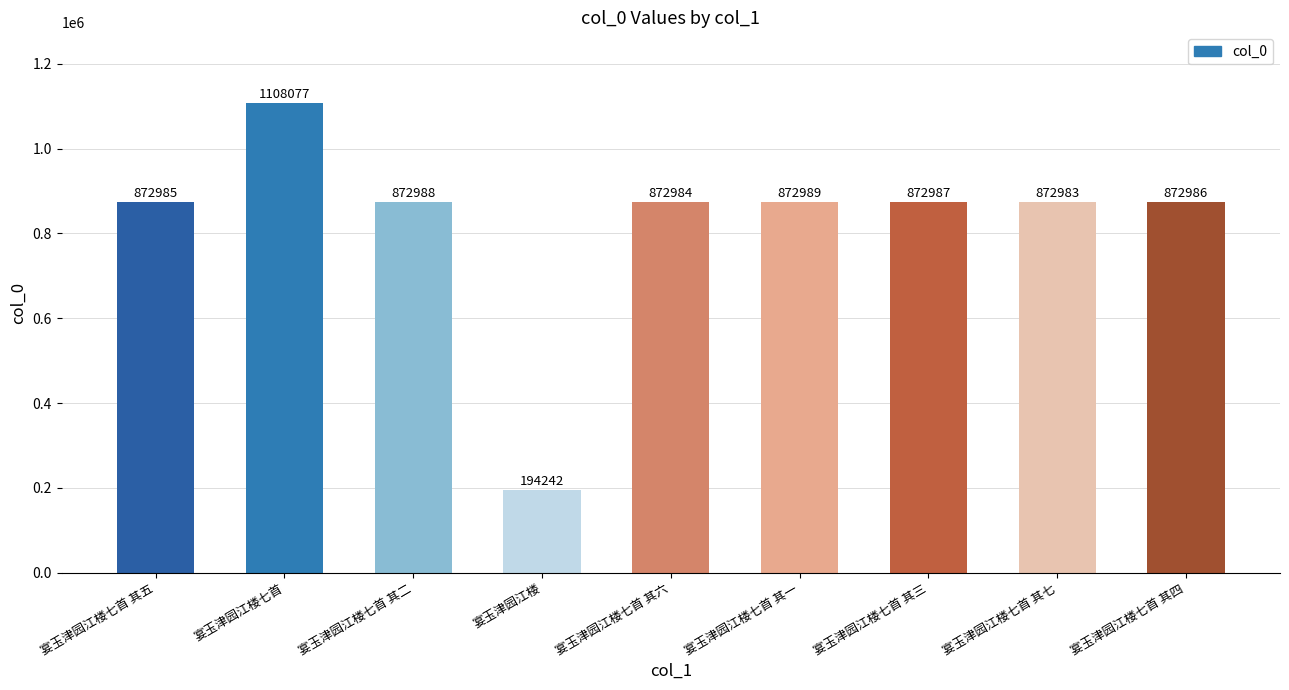

Rank the categories by value from highest to lowest.

宴玉津园江楼七首, 宴玉津园江楼七首 其一, 宴玉津园江楼七首 其二, 宴玉津园江楼七首 其三, 宴玉津园江楼七首 其四, 宴玉津园江楼七首 其五, 宴玉津园江楼七首 其六, 宴玉津园江楼七首 其七, 宴玉津园江楼